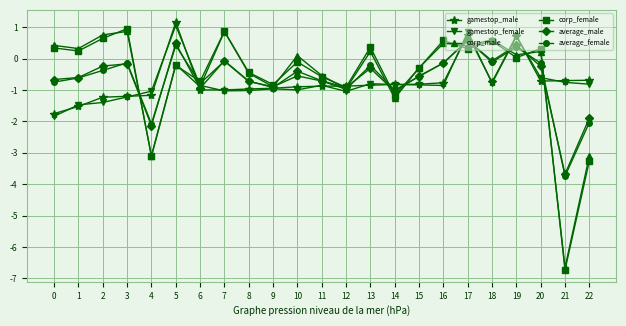

At how many categories does at least one series exceed -1?

22